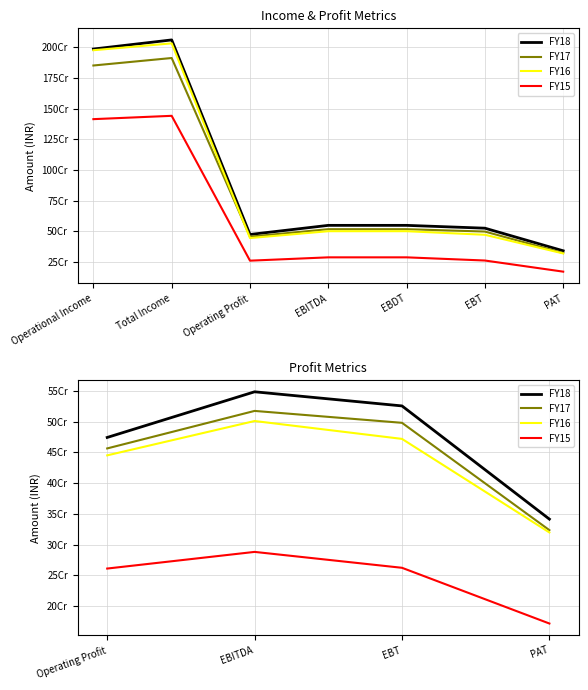

Which series changed the most between EBITDA and PAT?

FY18